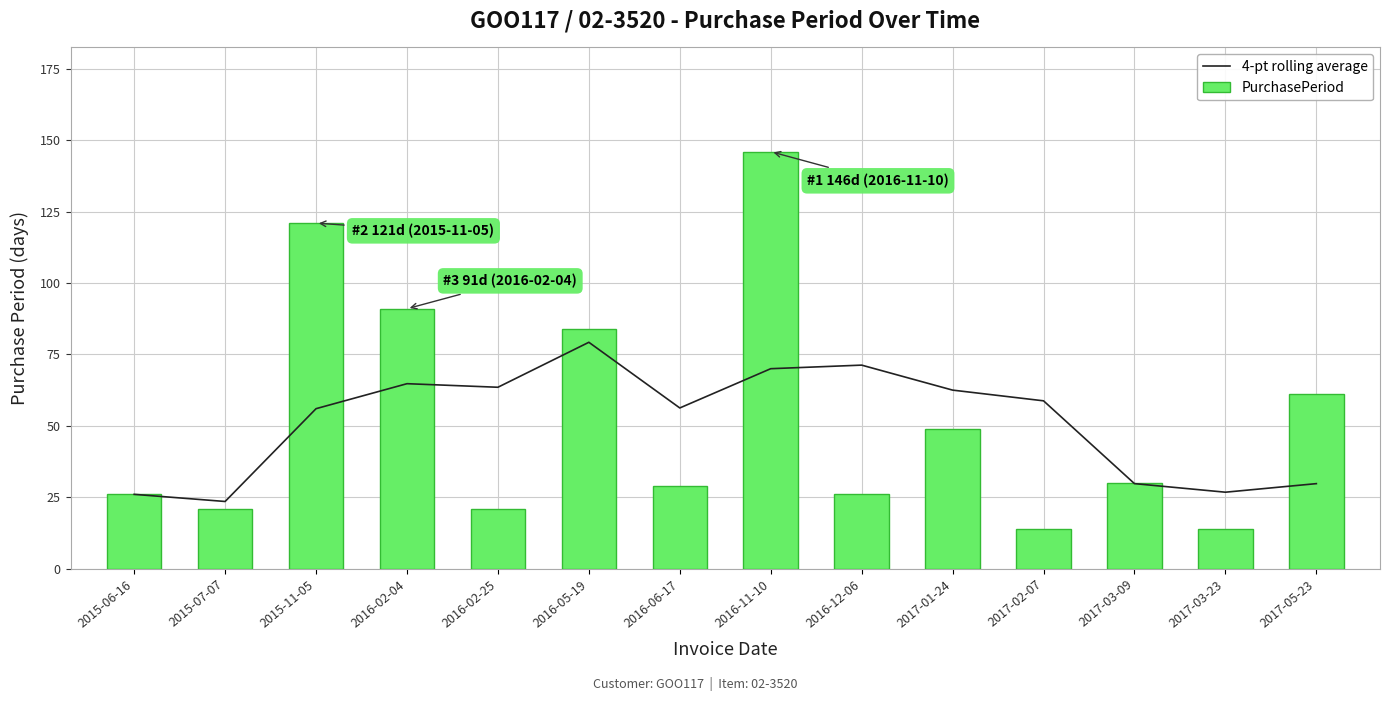

Is it true that 4-pt rolling average equals 23.4 at 2016-02-25?

False